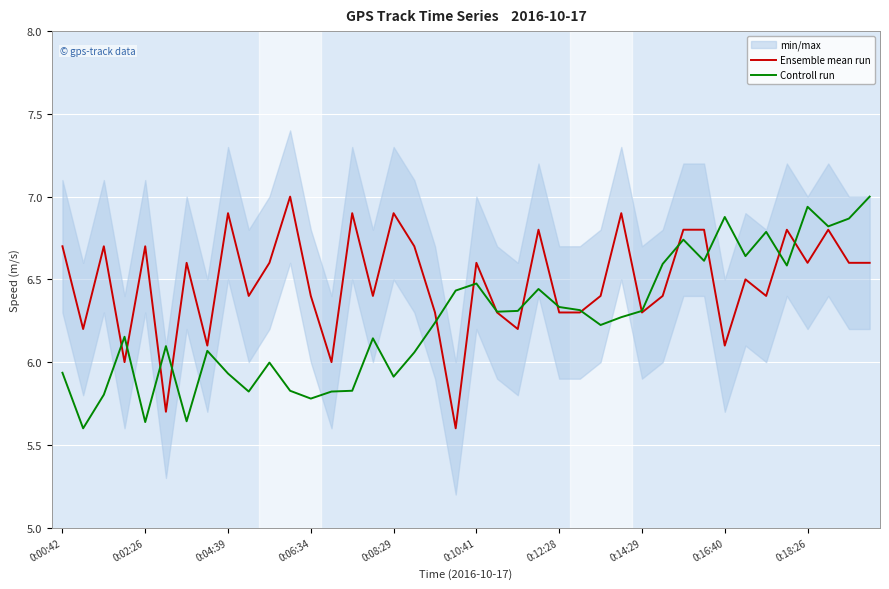

What is the maximum value for Controll run?

7.0